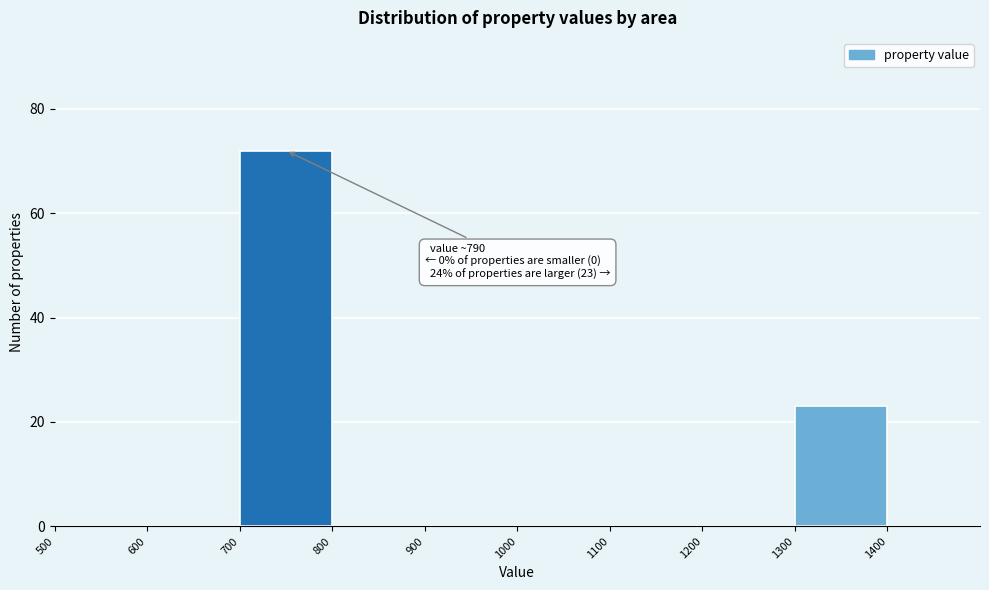

Which range on the x-axis has the tallest bar?

700 to 800